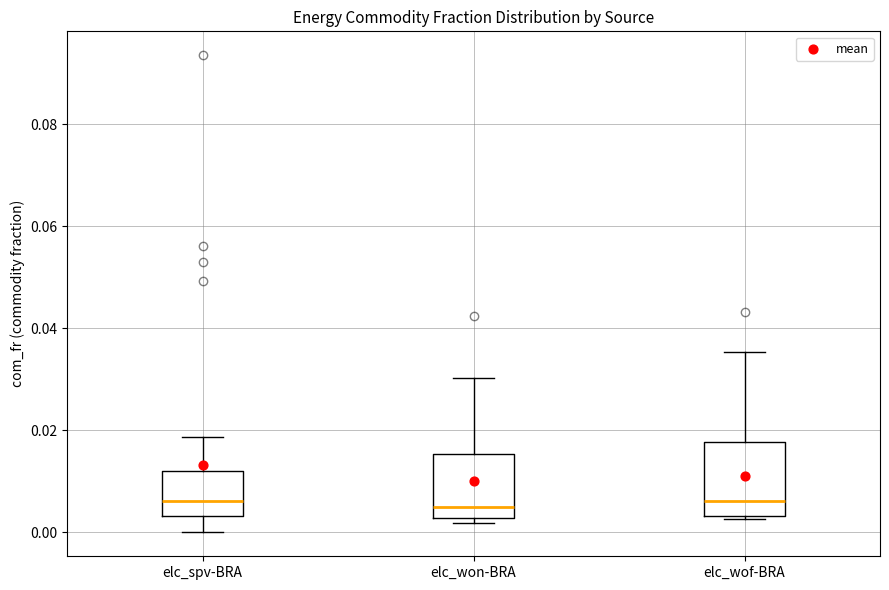

Reading left to right, read every box against the y-axis: the position of its median line, the range the box covers, and the ends of its whiskers. The values are not printed on the chart, so give them approximately, as read against the axis.

elc_spv-BRA: median 0.006, box 0.004 to 0.012, whiskers 0.000 to 0.018
elc_won-BRA: median 0.004, box 0.002 to 0.016, whiskers 0.002 (just below the box's lower edge) to 0.030
elc_wof-BRA: median 0.006, box 0.004 to 0.018, whiskers 0.002 to 0.036